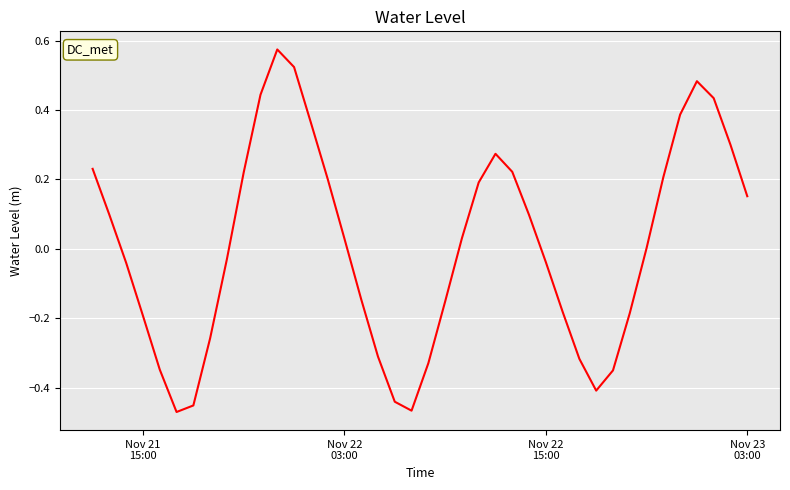

At which label does the data first exceed 0?

Nov 21
15:00